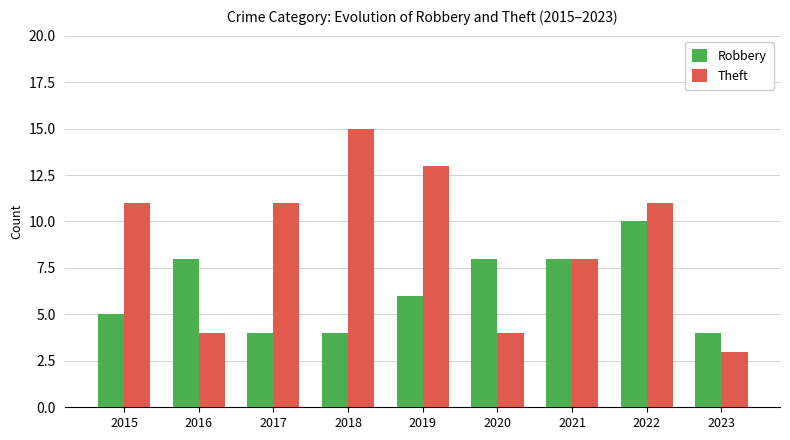

What is the maximum value for Theft?

15